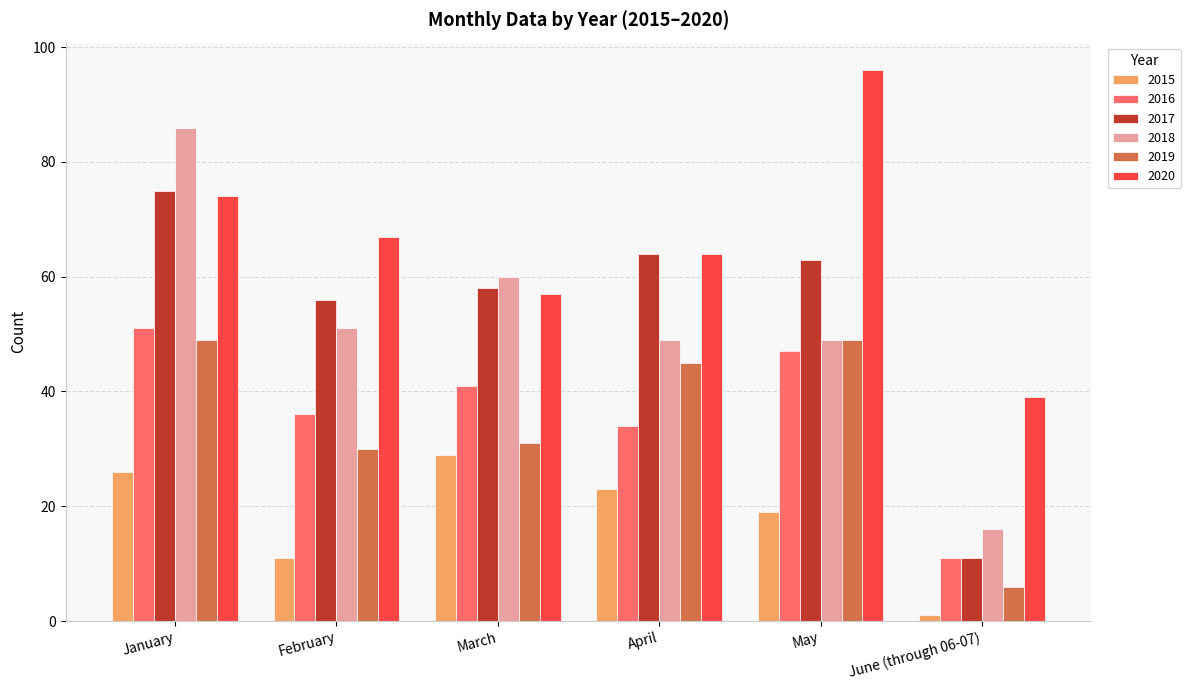

What is the sum of all 2018 values?

311